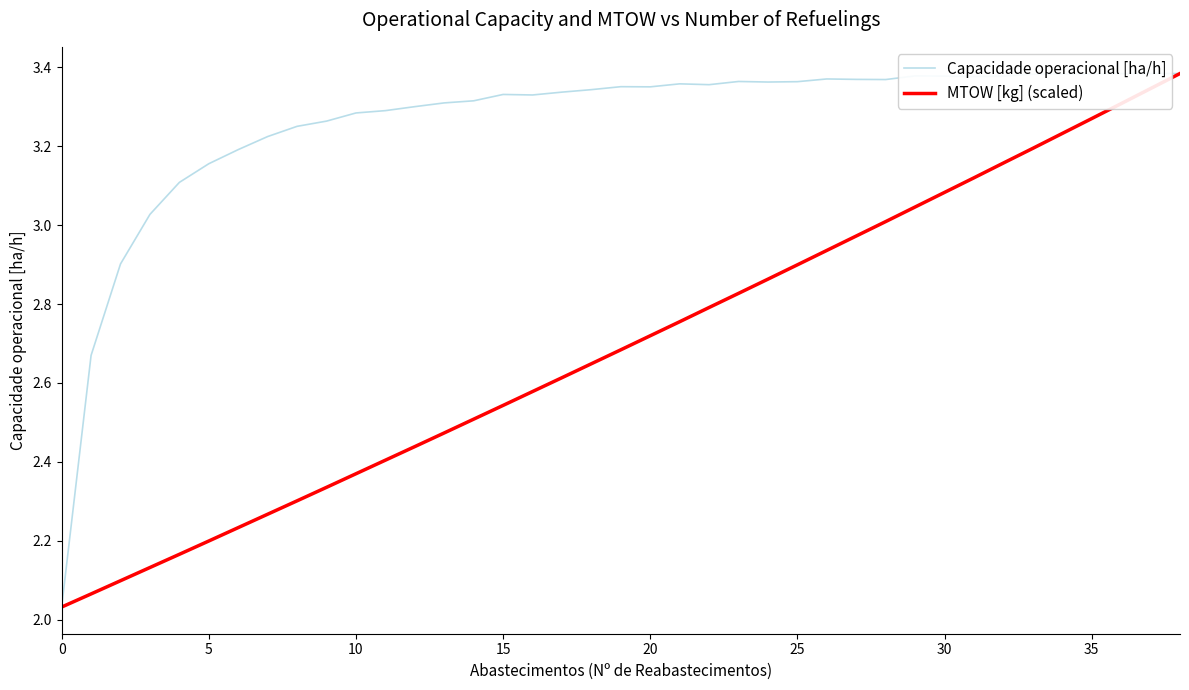

What is the lowest value of the MTOW [kg] (scaled) series?

2.0